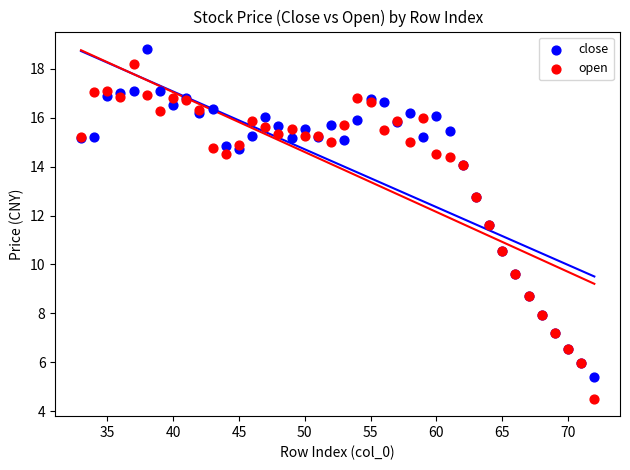

What is the X range (max minus min) for the scatter plot?

39.0